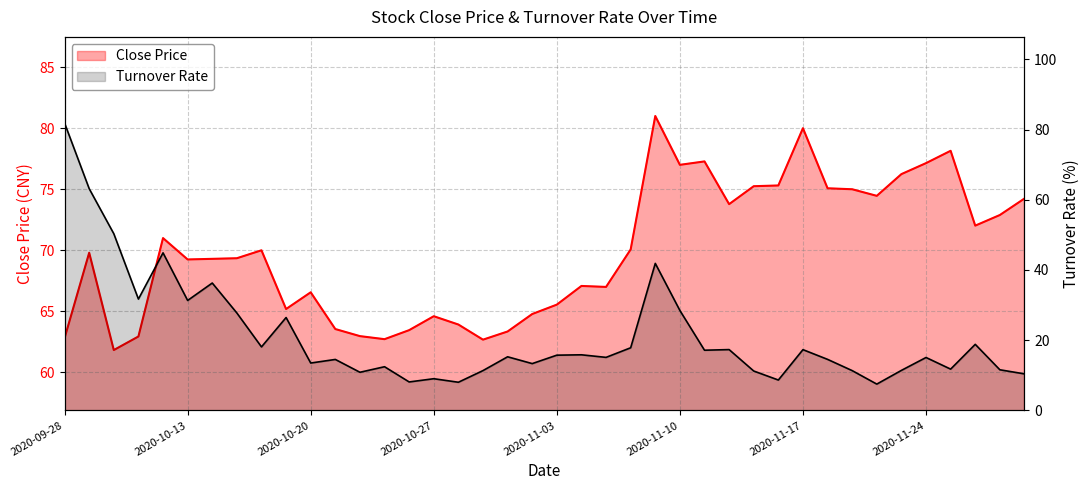

How many times do Turnover Rate and Close Price cross each other?

1